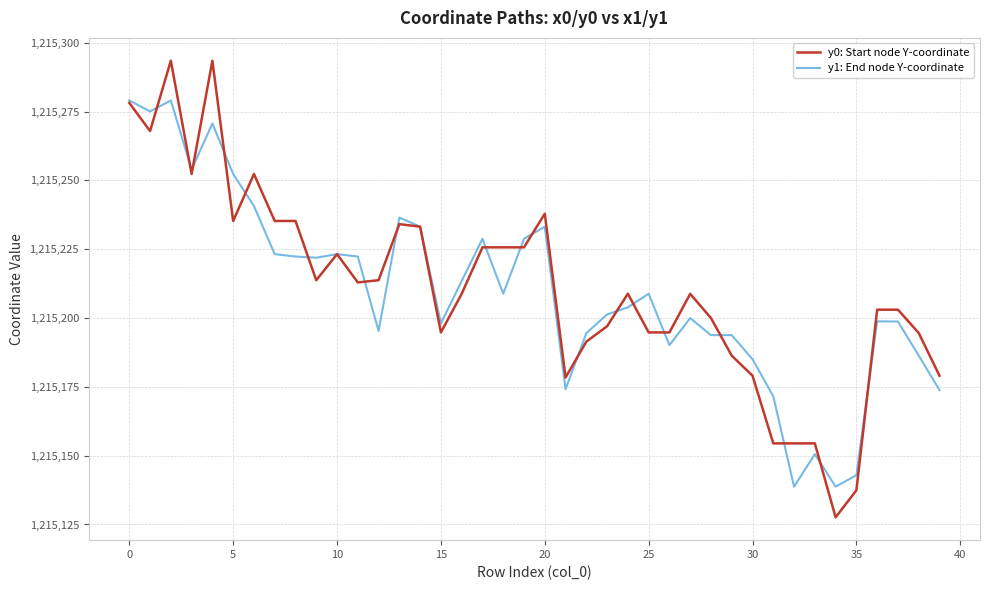

How many values in the y1: End node Y-coordinate series are below 1215208?

20